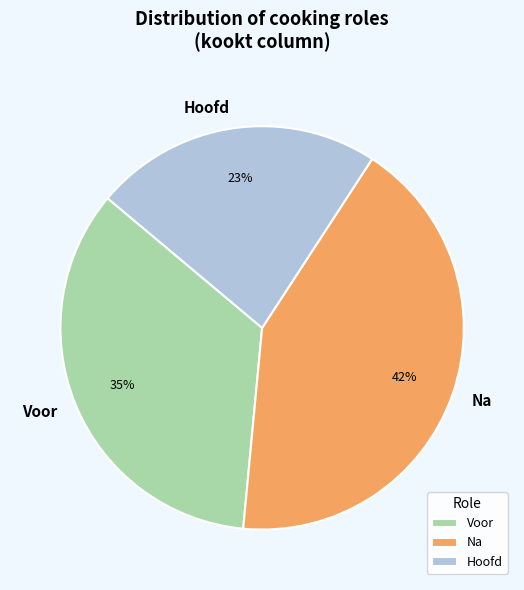

What percentage is the Hoofd slice, to the nearest percent?

23%